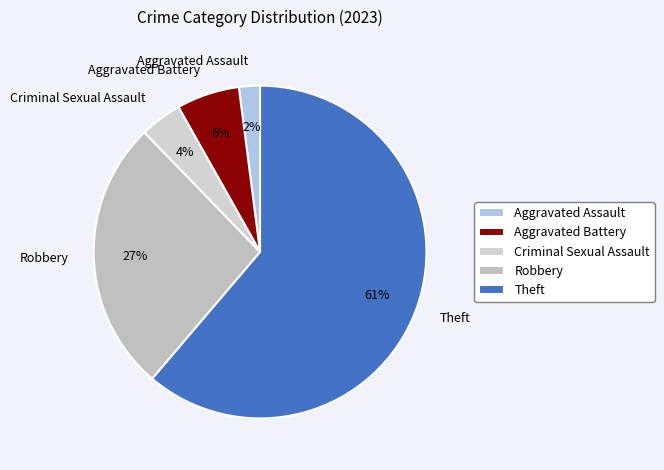

Which category has the biggest portion of the pie?

Theft